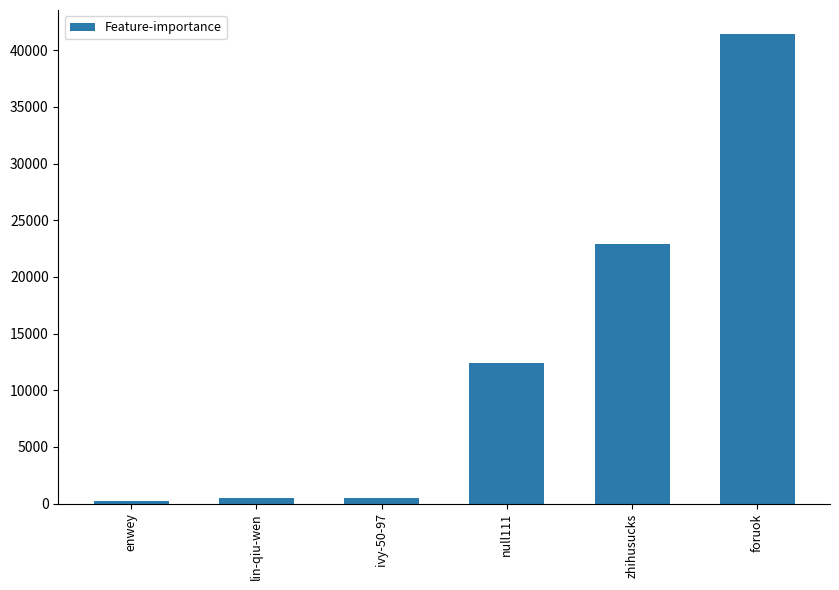

What is the ratio of the value at zhihusucks to the value at ivy-50-97?

47.5